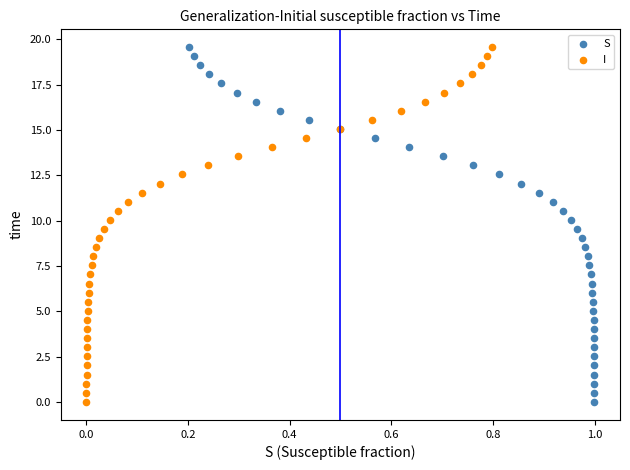

What are all the series names shown in the legend?

S, I